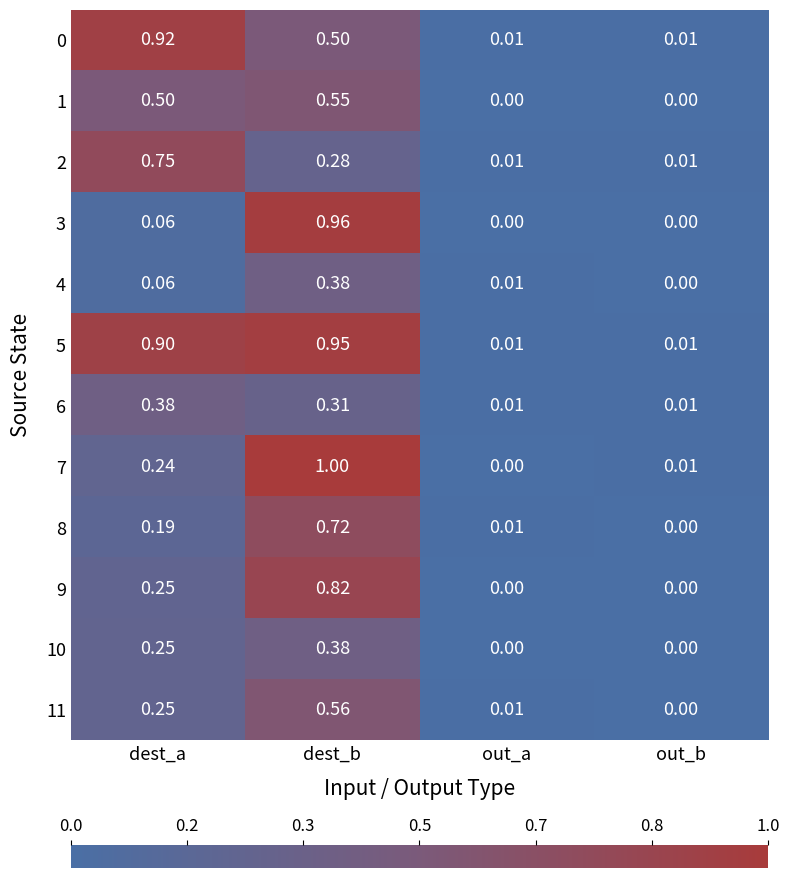

List the labels in order of 11 value, largest first.

dest_b, dest_a, out_a, out_b